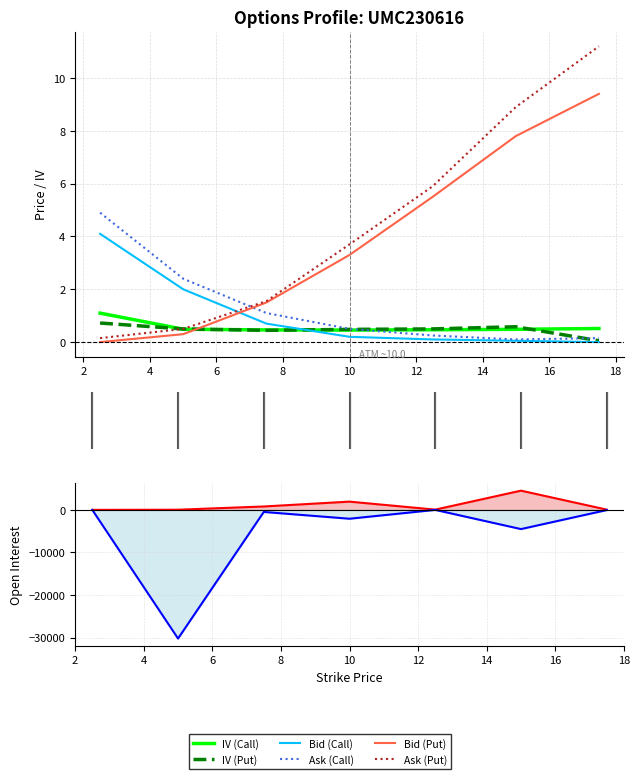

What is the difference between the second highest and minimum values in the Bid (Call) series?

2.0